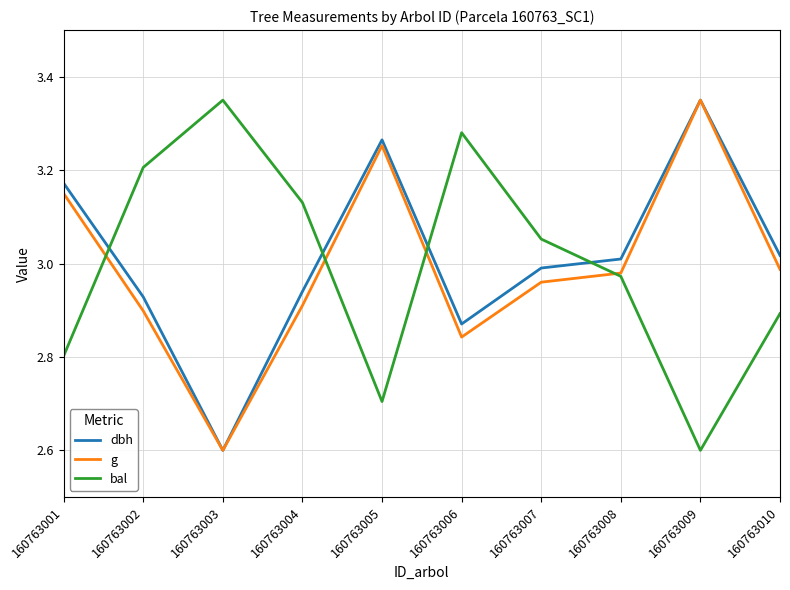

Where is the first local maximum for g?

160763005